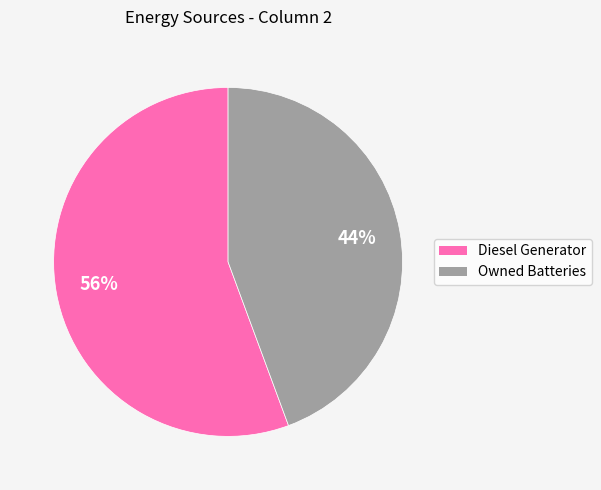

Does any single category account for the majority?

Yes